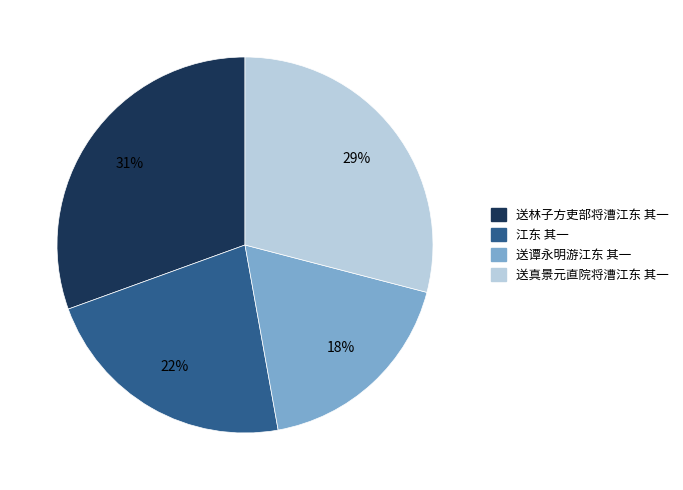

How many slices are in this pie chart?

4